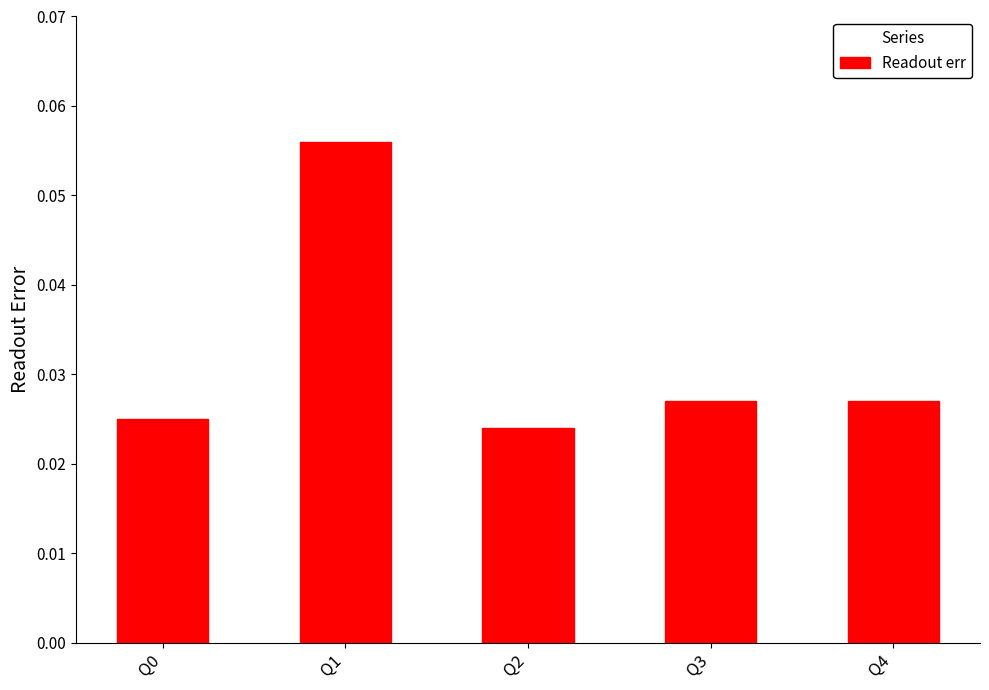

Count the number of data series in this chart.

1